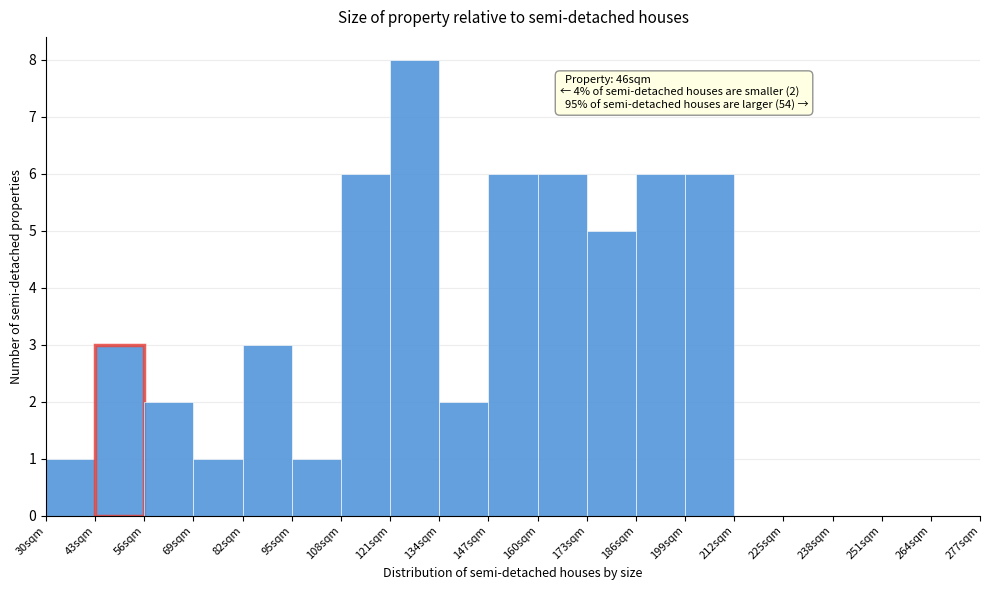

Which range on the x-axis has the tallest bar?

121 to 134